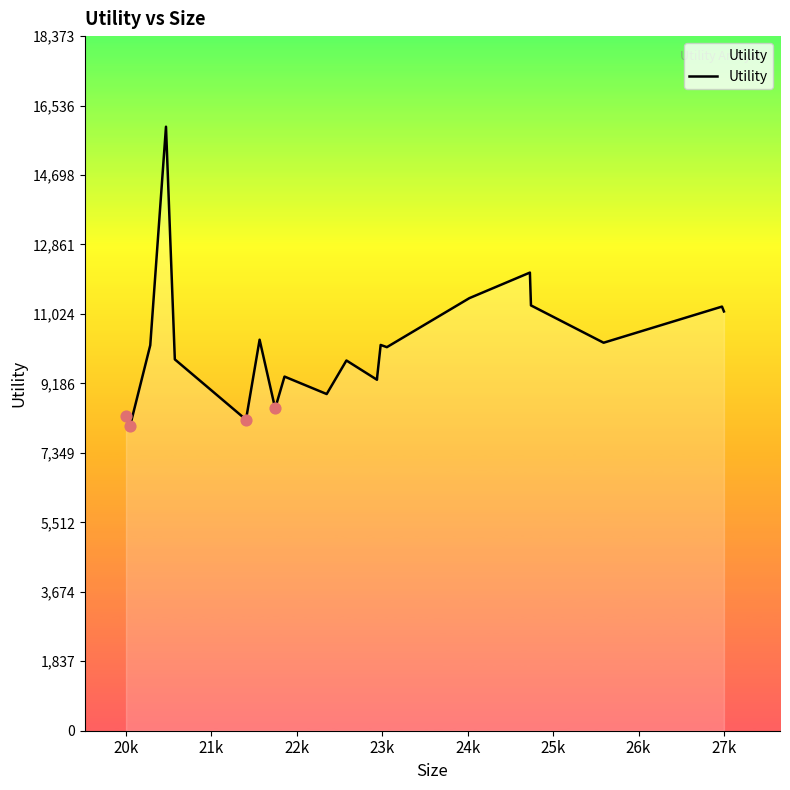

What is the greatest value displayed?

15977.2